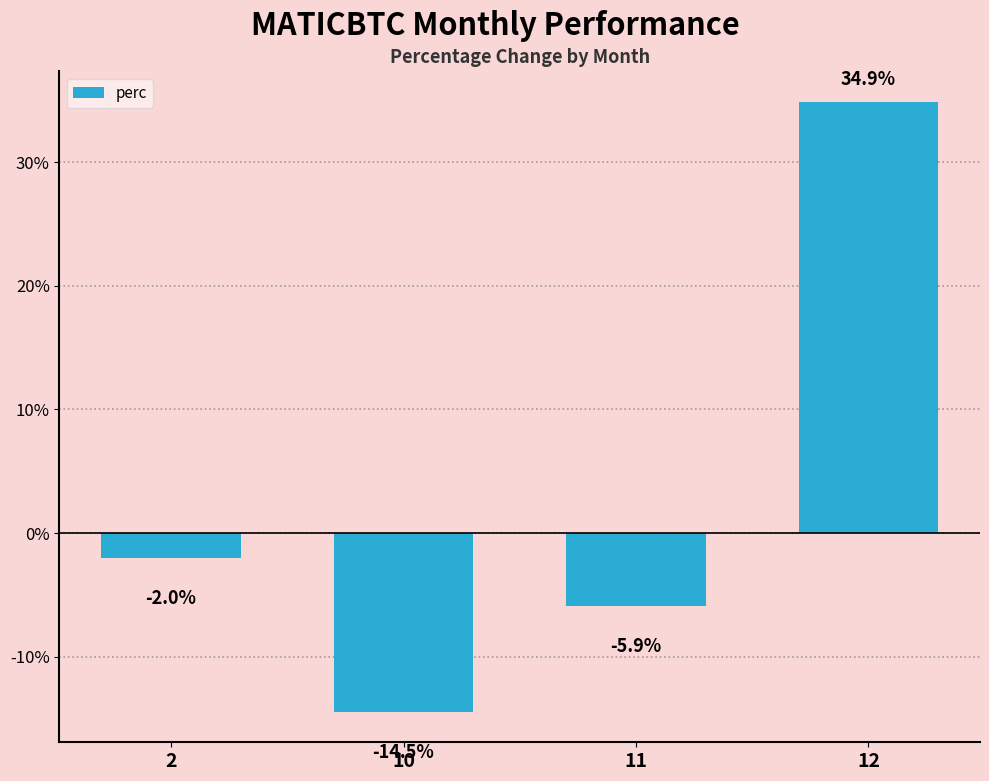

Are the bars horizontal?

No